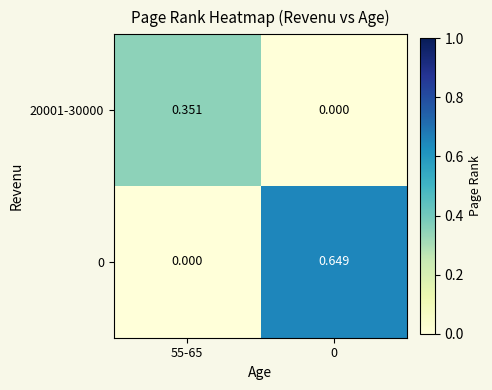

How many distinct data groups are displayed?

2